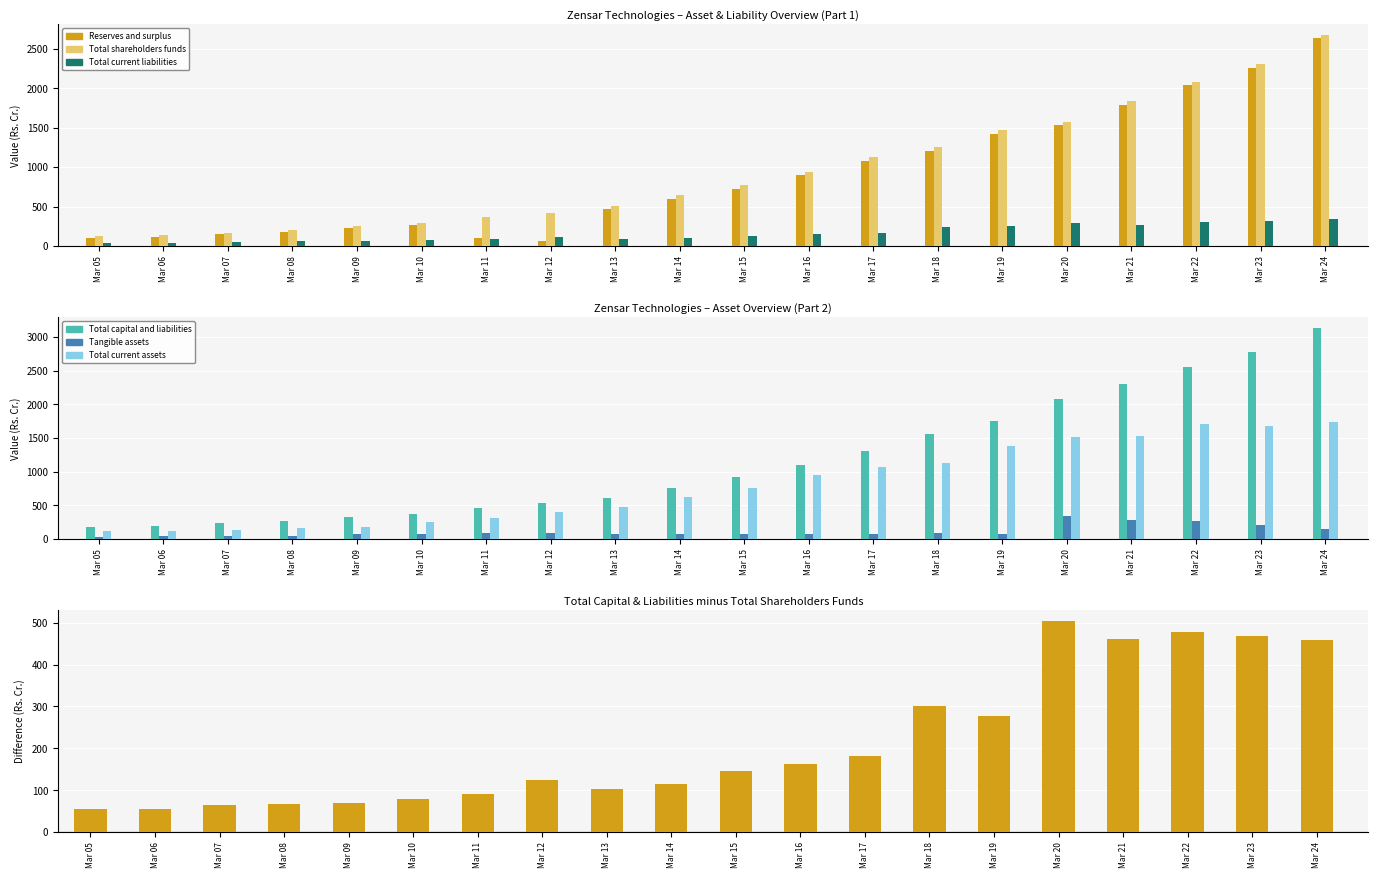

What is the total value across all series at Mar 05?

592.2